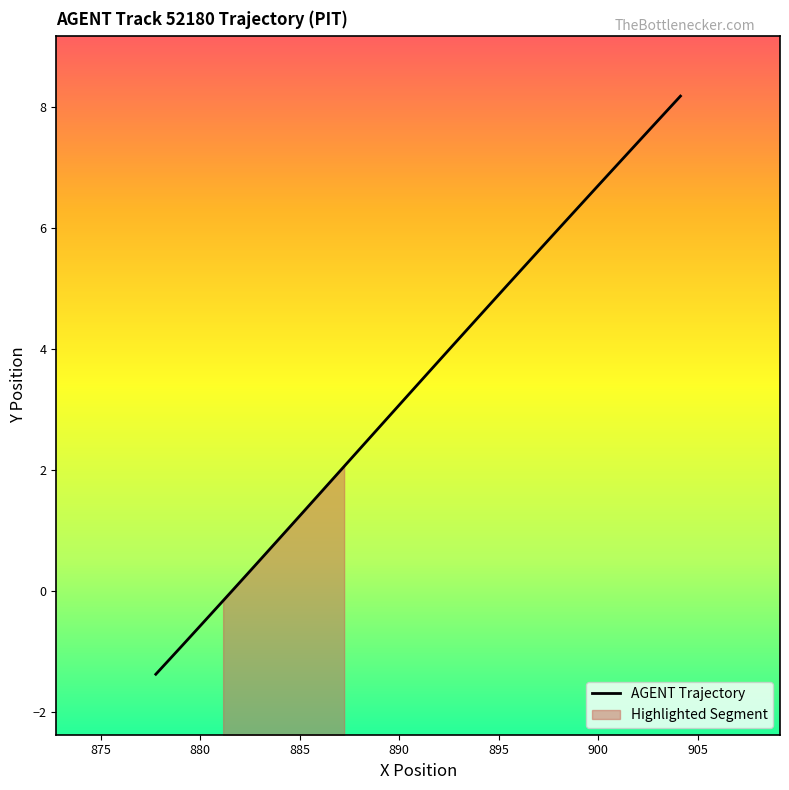

What is the lowest value of the AGENT Trajectory series?

-1.4